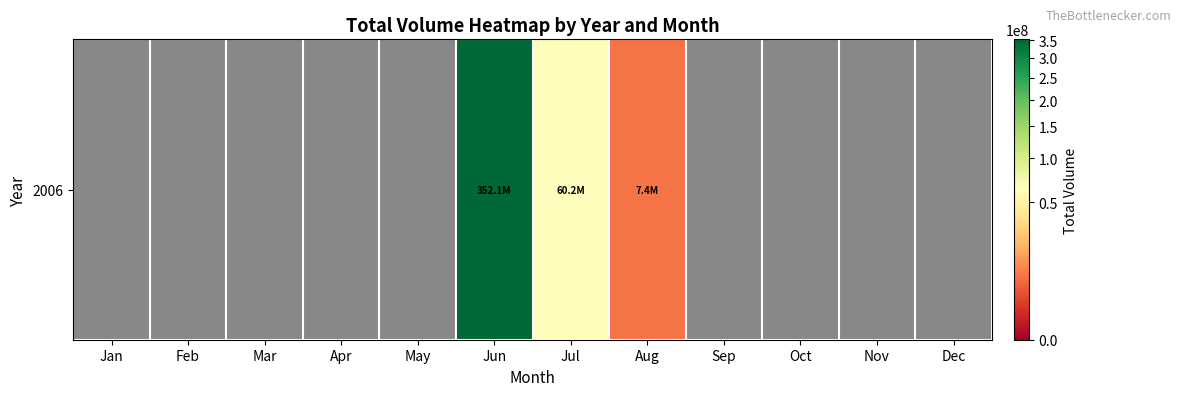

How many positive values are there?

3